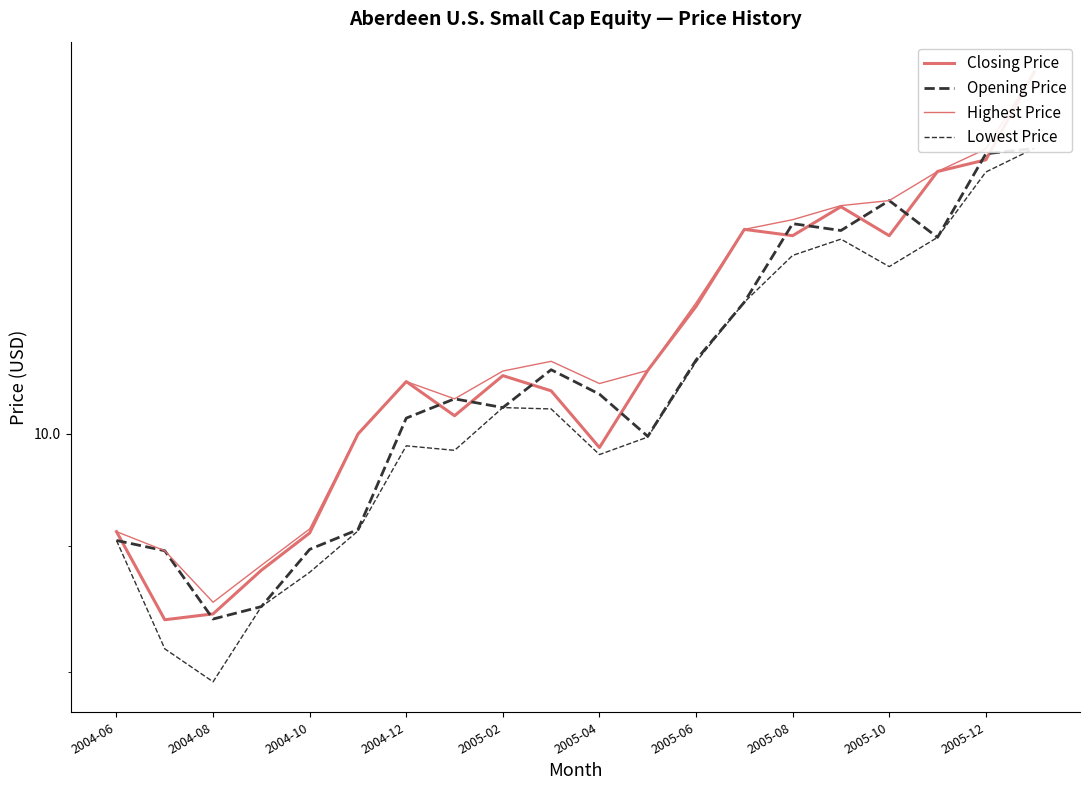

What is the approximate value of Lowest Price at 2004-08?

7.9